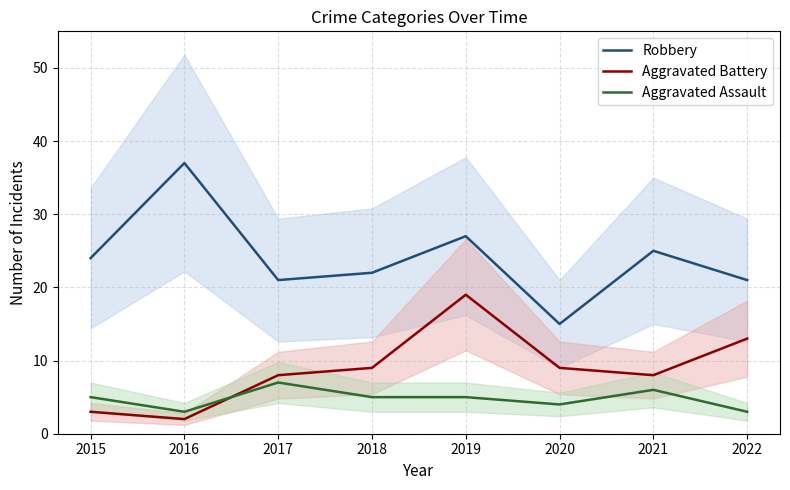

True or false: Aggravated Battery has a value of 4 at 2016.

False